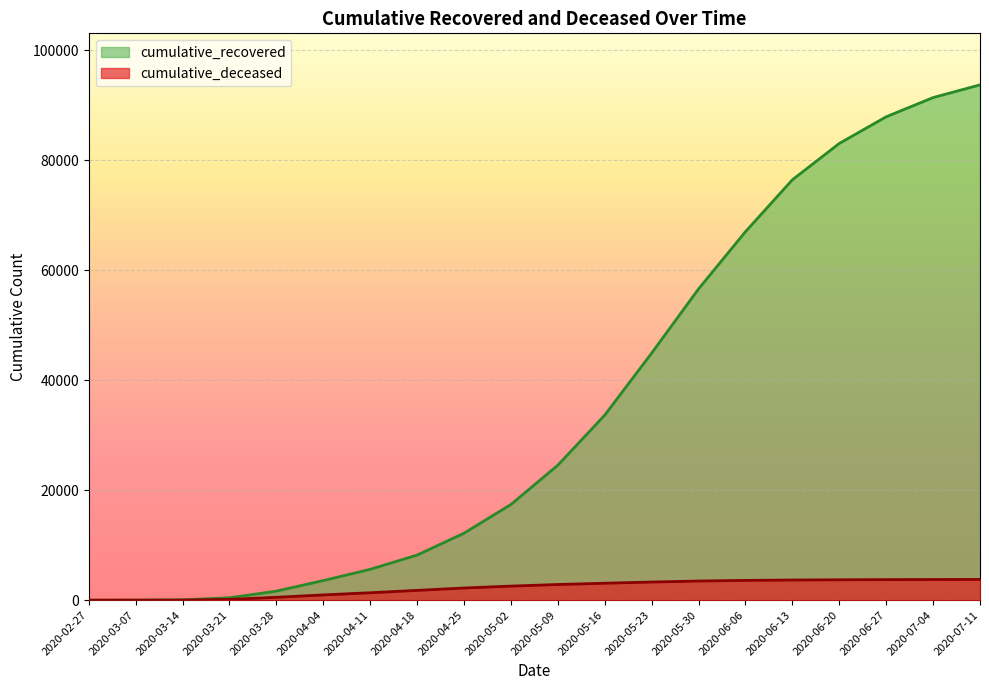

What is the label of the 18th point from the right?

2020-03-14